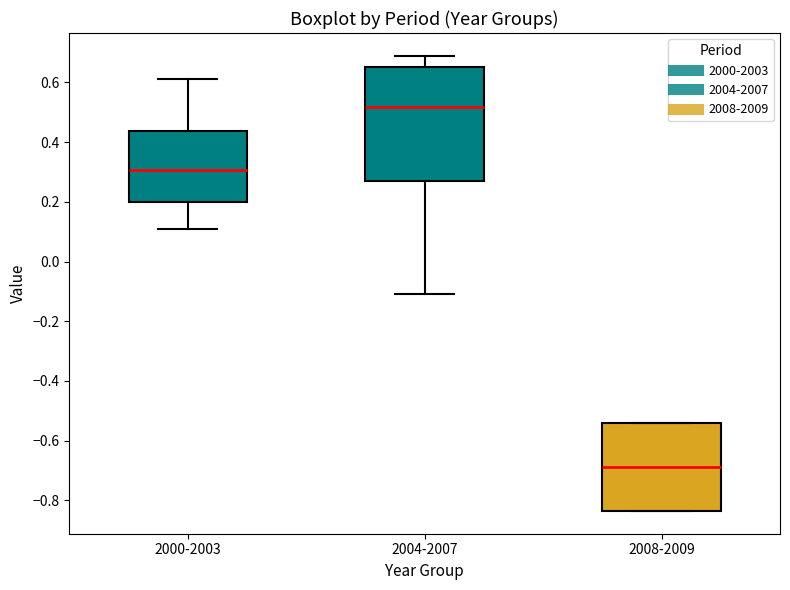

Reading left to right, transcribe this box plot: for each box, give where its median line is, the range the box spans, and where its two whiskers end, as read against the y-axis. The values are not printed on the chart, so give them approximately, as read against the axis.

2000-2003: median 0.30, box 0.20 to 0.44, whiskers 0.10 to 0.62
2004-2007: median 0.52, box 0.26 to 0.66, whiskers -0.10 to 0.68
2008-2009: median -0.68, box -0.84 to -0.54, whiskers -0.84 to -0.54